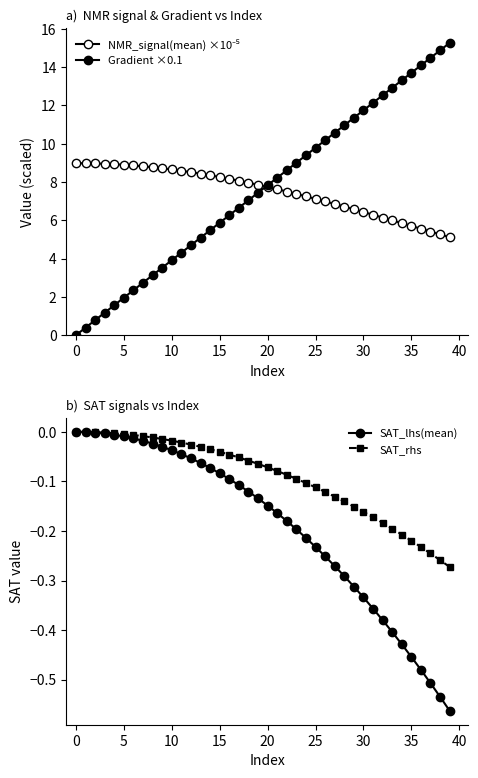

Which series changed the most between 12 and 30?

Gradient ×0.1